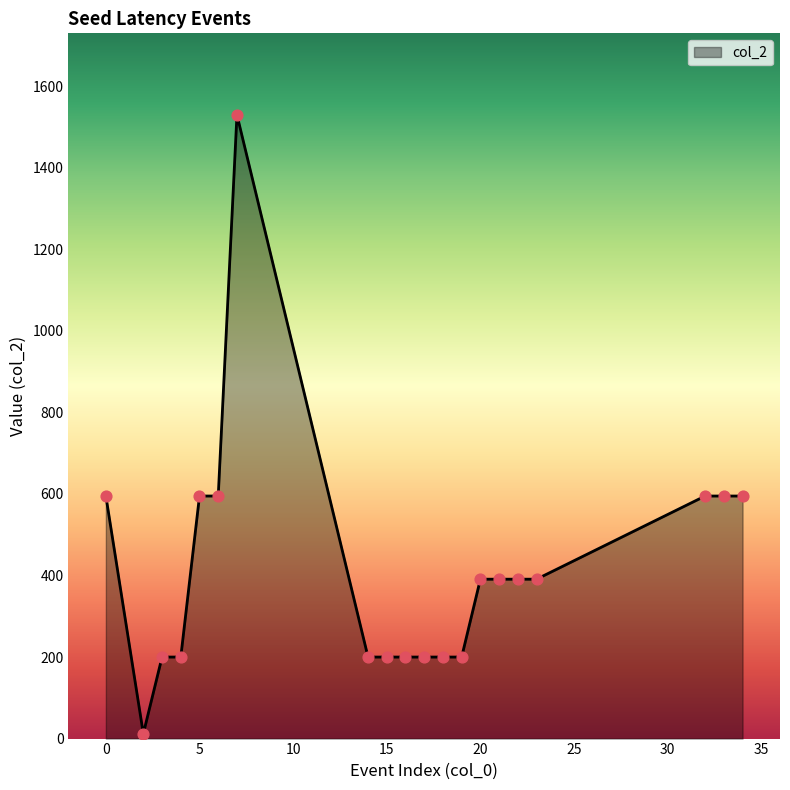

What is the difference between the maximum and minimum values?

1518